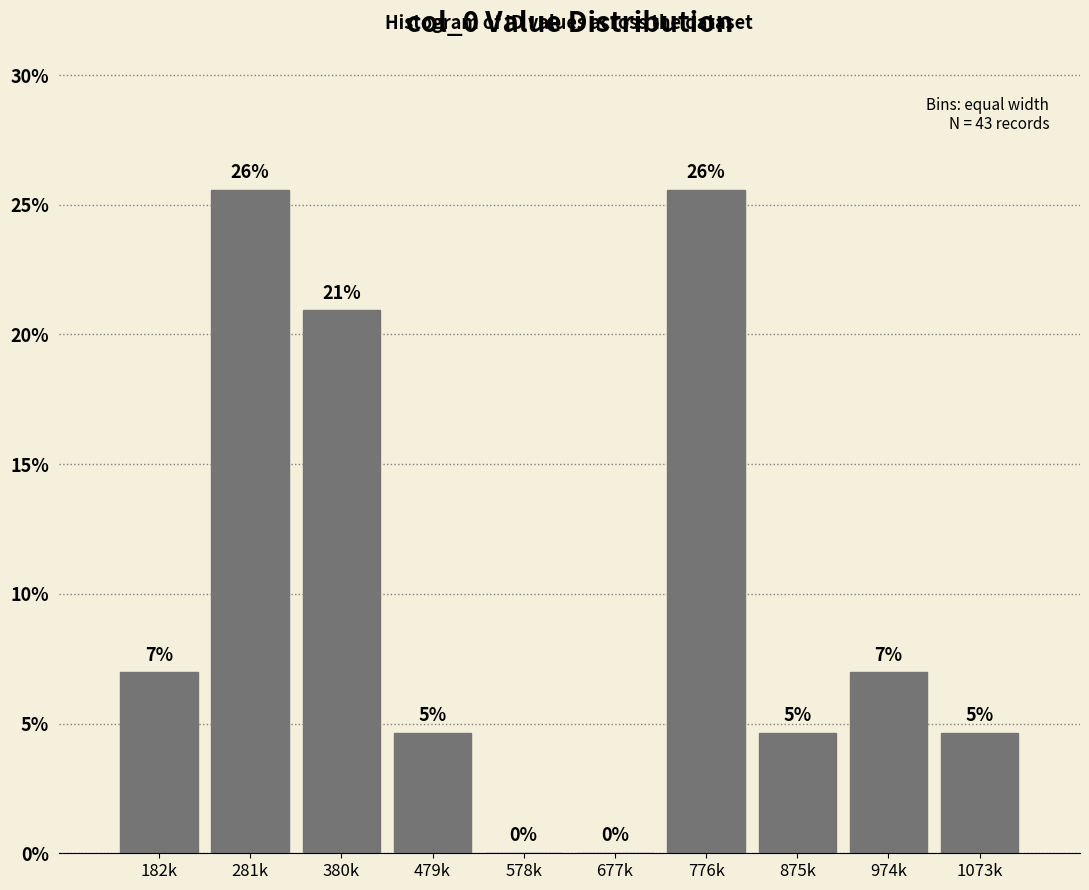

The chart shows a value of 35.5 at 776k. True or false?

False